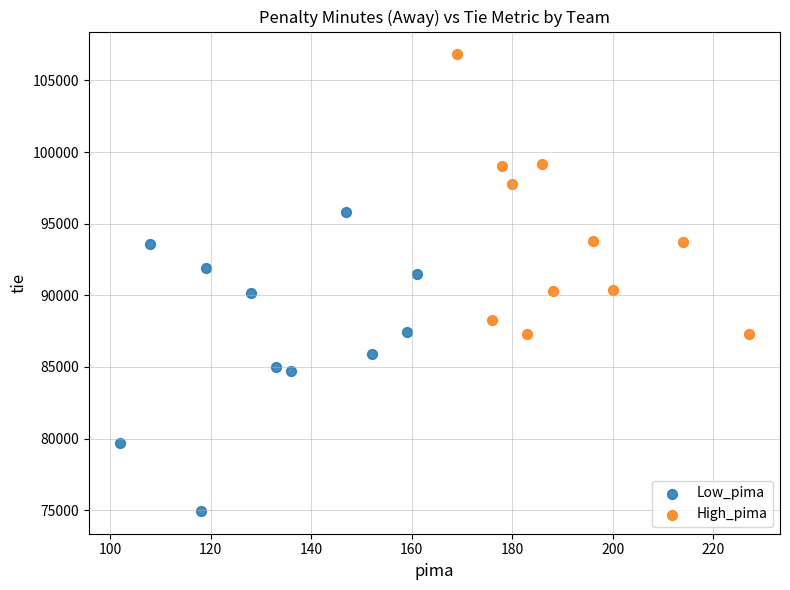

Which series reaches the maximum Y coordinate?

High_pima